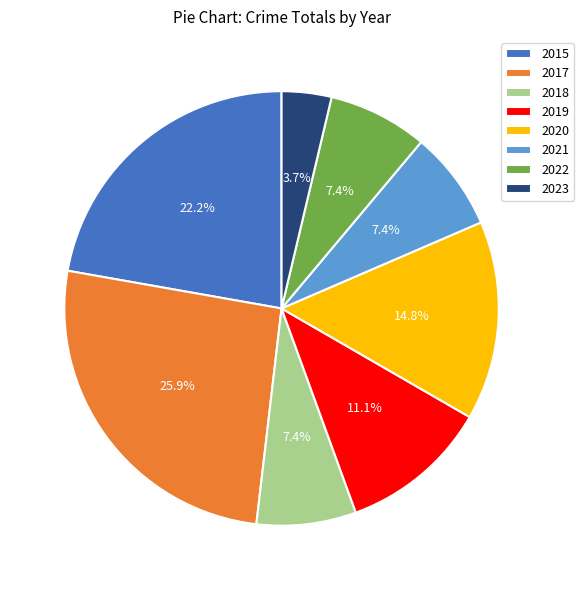

Which category has the smallest portion of the pie?

2023